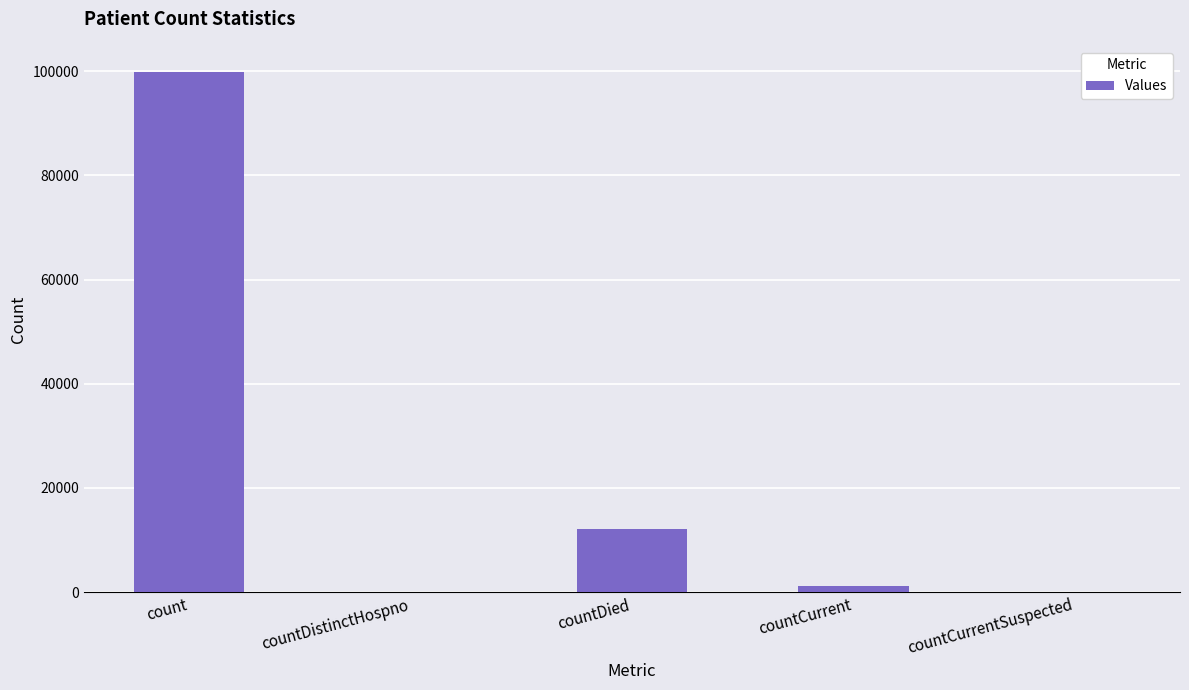

Between countCurrentSuspected and countCurrent, which is larger?

countCurrent